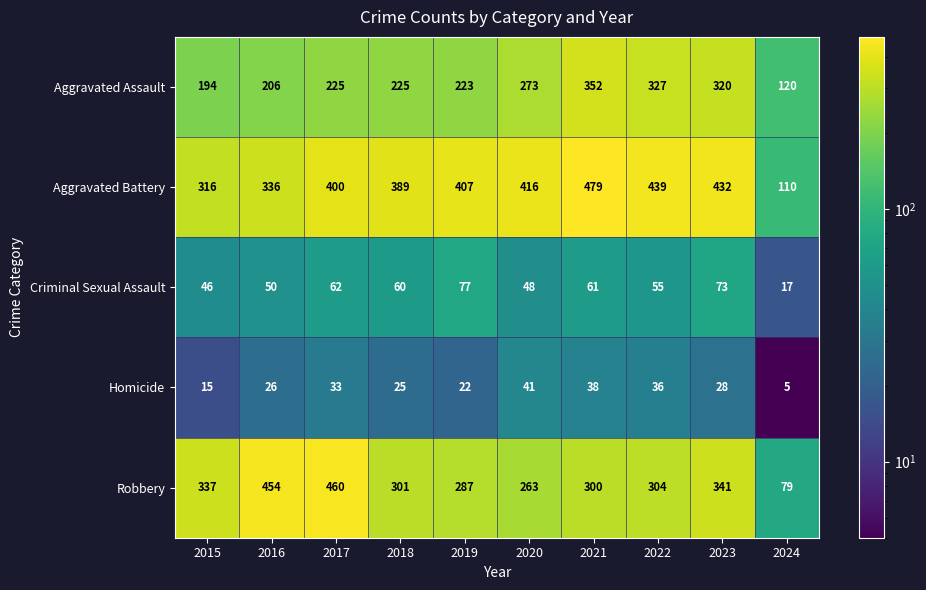

Is the value of Criminal Sexual Assault at 2023 greater than the value of Robbery at 2015?

No